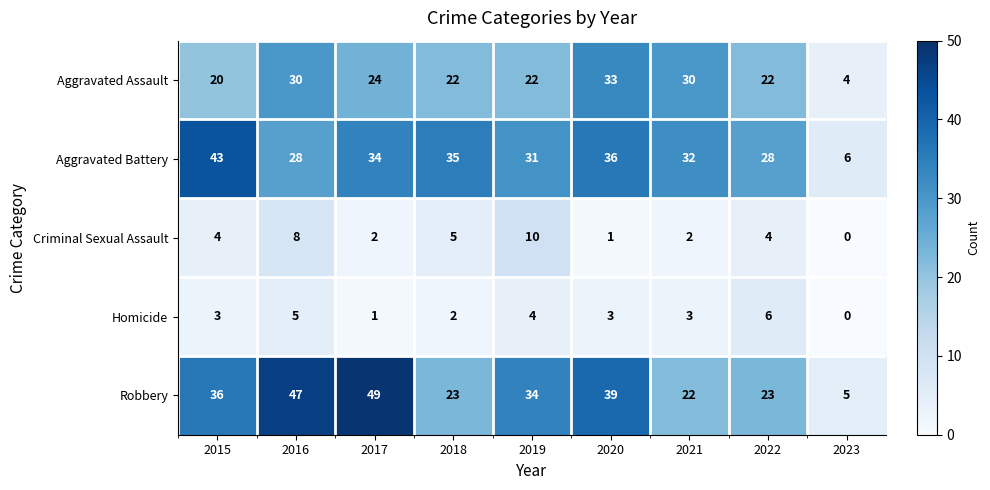

What is the total value across all series at 2022?

83